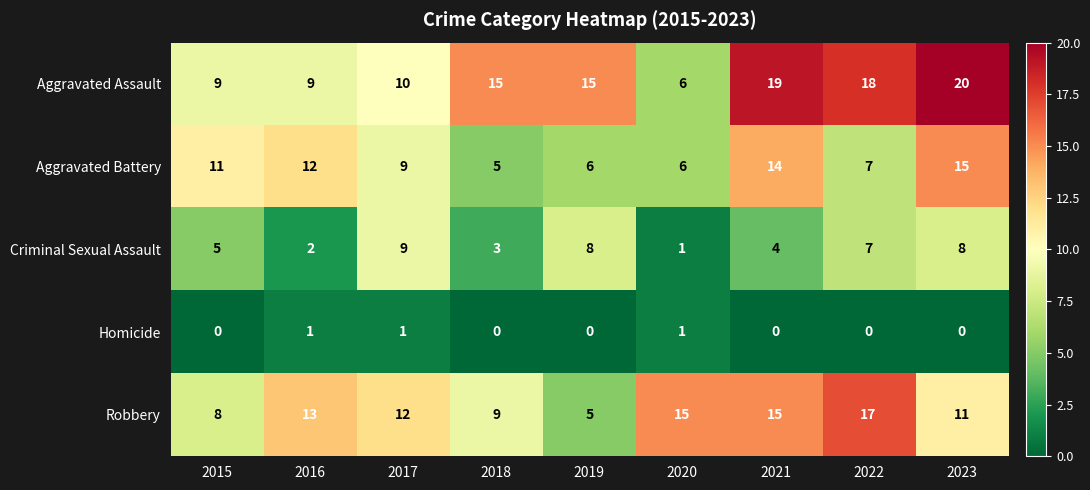

The Homicide series shows 1 at 2016. True or false?

True